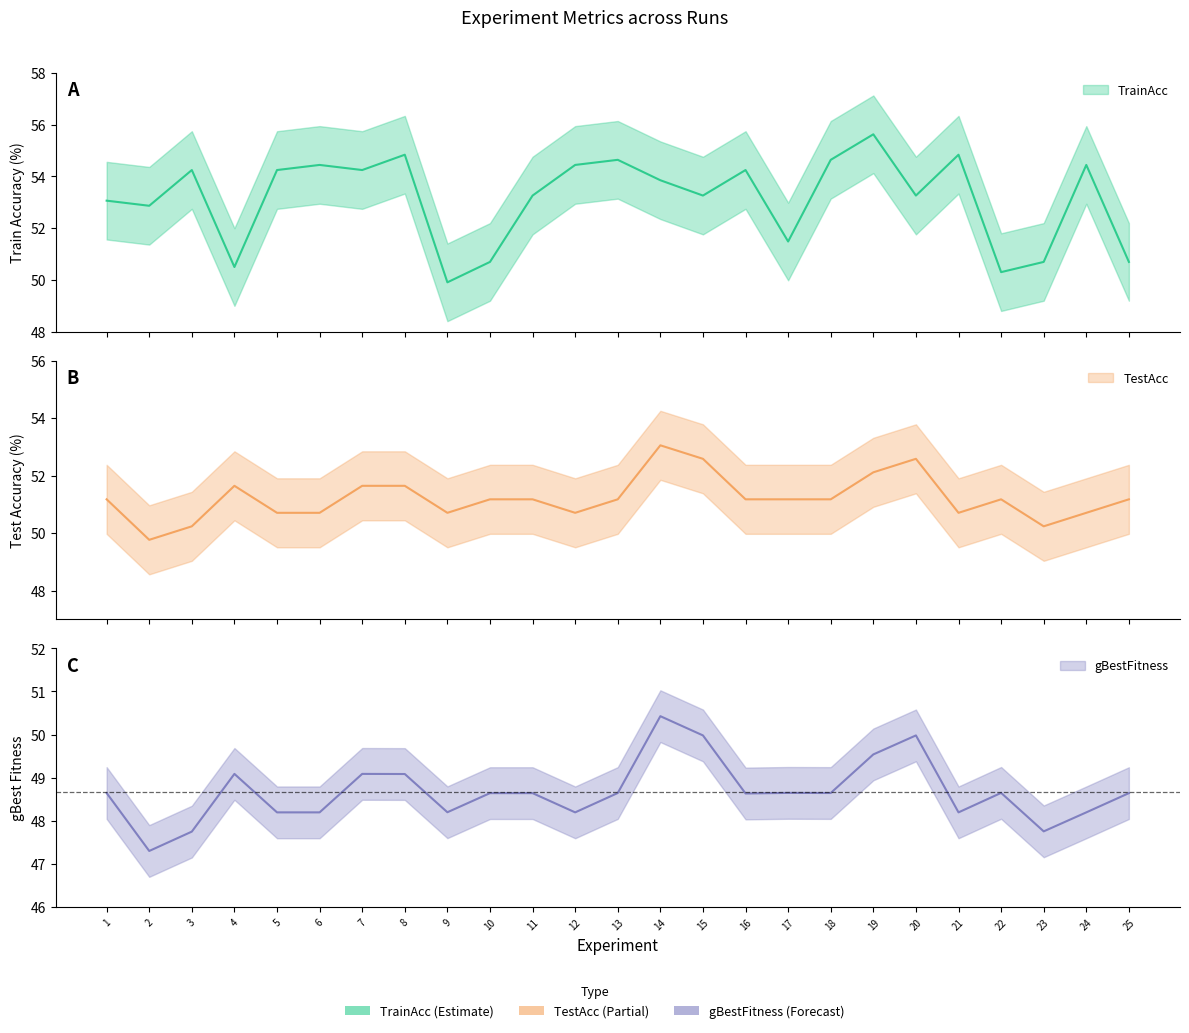

Reading left to right, list all the values displayed in this chart.

TrainAcc: 53.1	52.9	54.2	50.5	54.2	54.4	54.2	54.8	49.9	50.7	53.3	54.4	54.6	53.8	53.3	54.2	51.5	54.6	55.6	53.3	54.8	50.3	50.7	54.4	50.7
TestAcc: 51.2	49.8	50.2	51.6	50.7	50.7	51.6	51.6	50.7	51.2	51.2	50.7	51.2	53.1	52.6	51.2	51.2	51.2	52.1	52.6	50.7	51.2	50.2	50.7	51.2
gBestFitness: 48.6	47.3	47.8	49.1	48.2	48.2	49.1	49.1	48.2	48.6	48.6	48.2	48.6	50.4	50.0	48.6	48.6	48.6	49.5	50.0	48.2	48.6	47.8	48.2	48.6